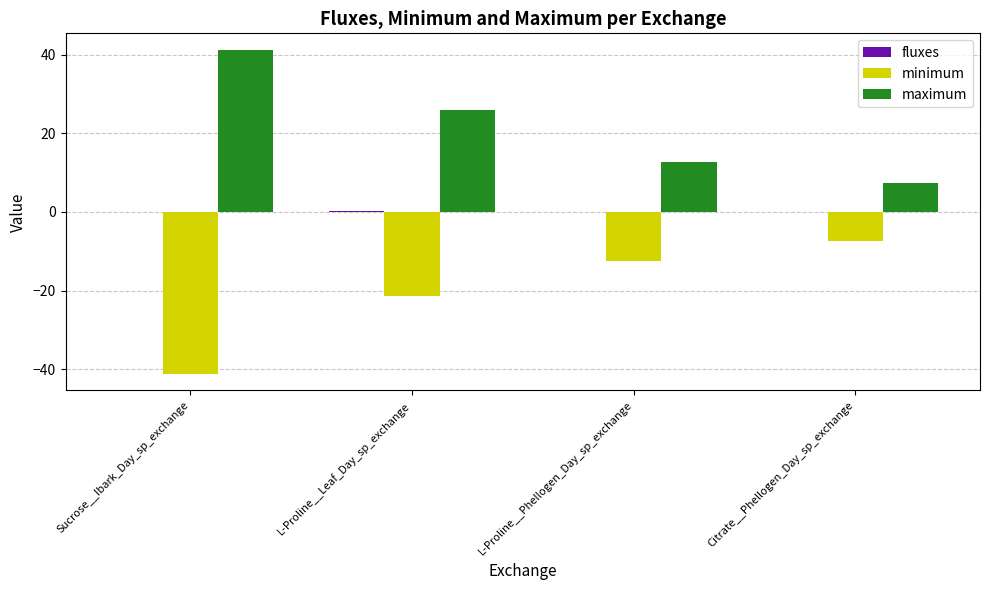

Which category has the highest value in the maximum series?

Sucrose__Ibark_Day_sp_exchange